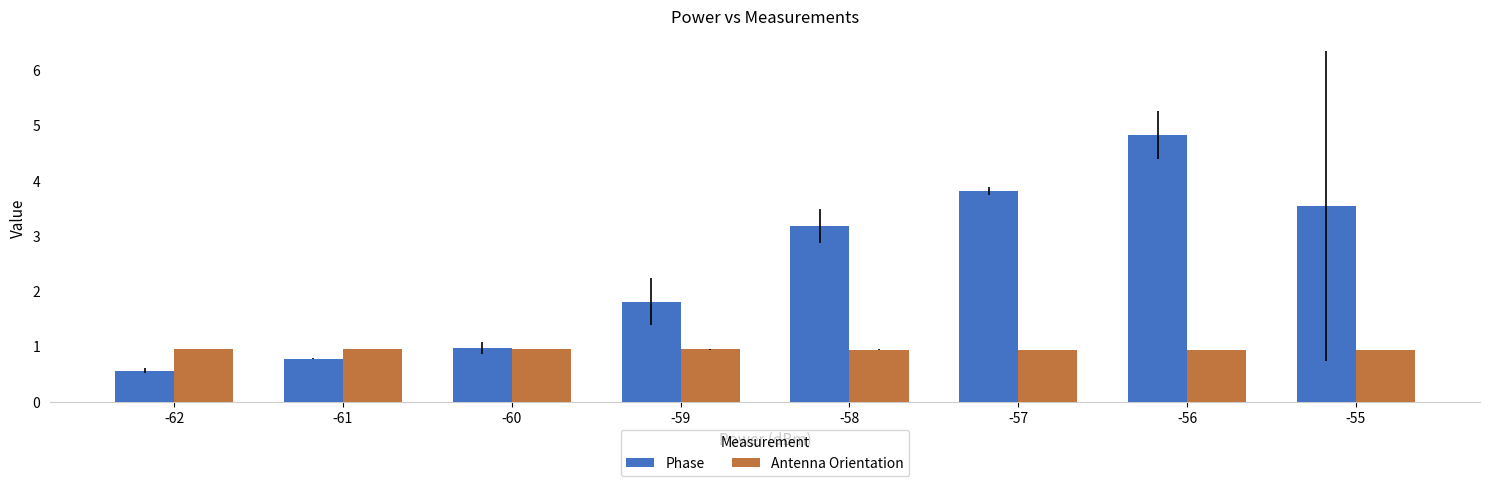

What is the approximate value of Antenna Orientation at -58?

0.9